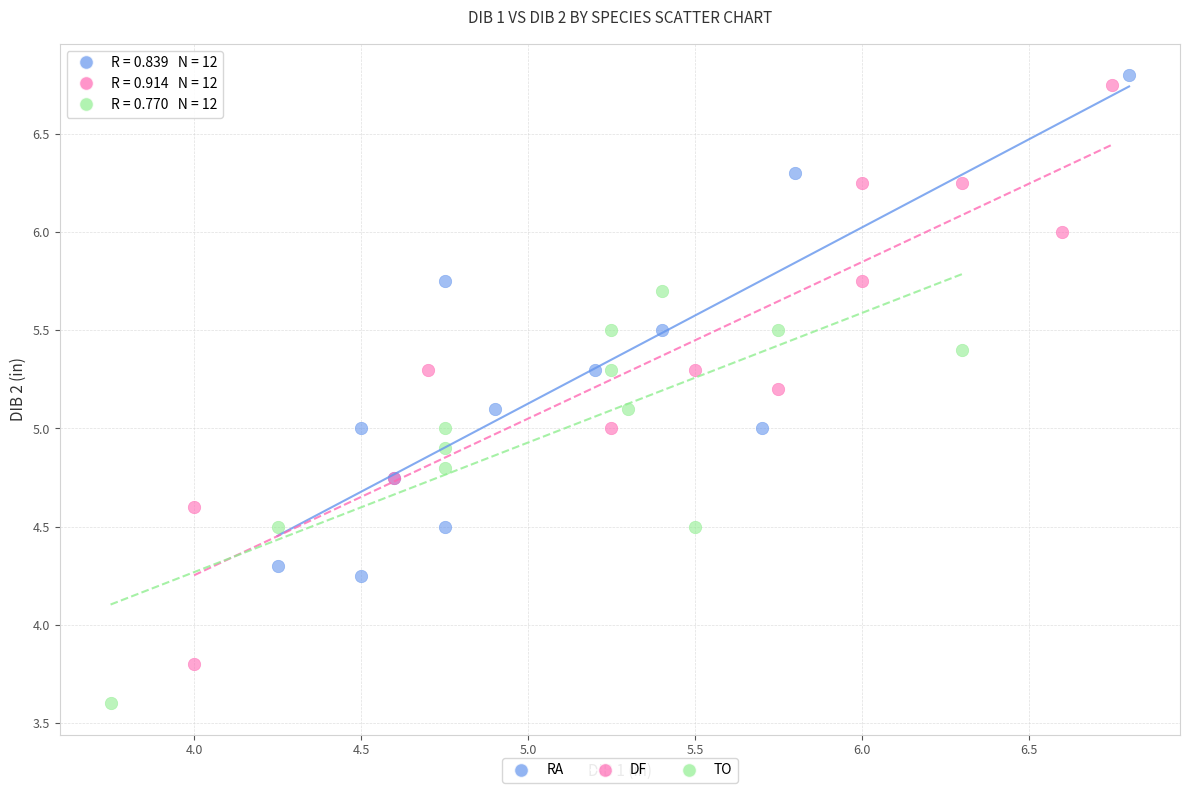

Which series has the widest spread of Y values?

DF